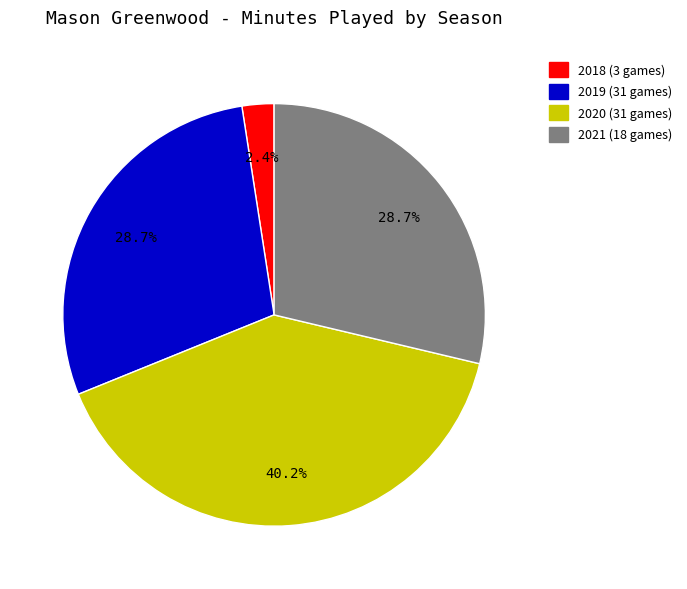

To the nearest percent, what portion does 2021 (18 games) represent?

29%